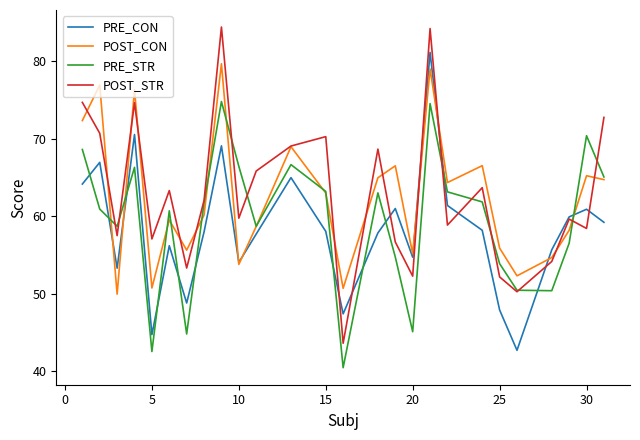

Which series has the largest range (max minus min)?

POST_STR